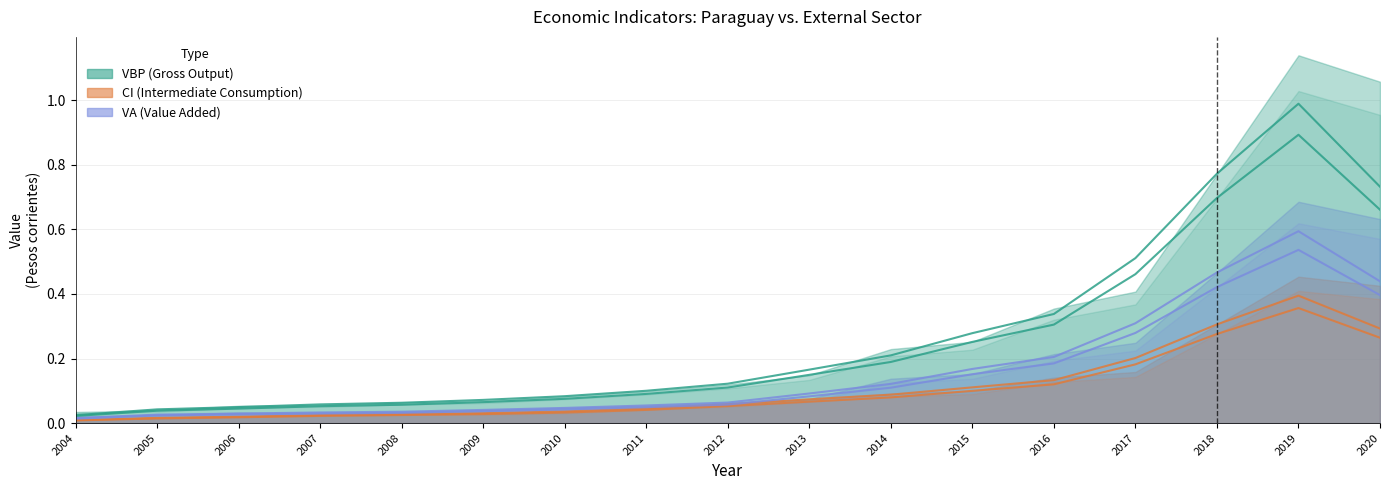

Read the VBP_extr value at 2008.

0.1